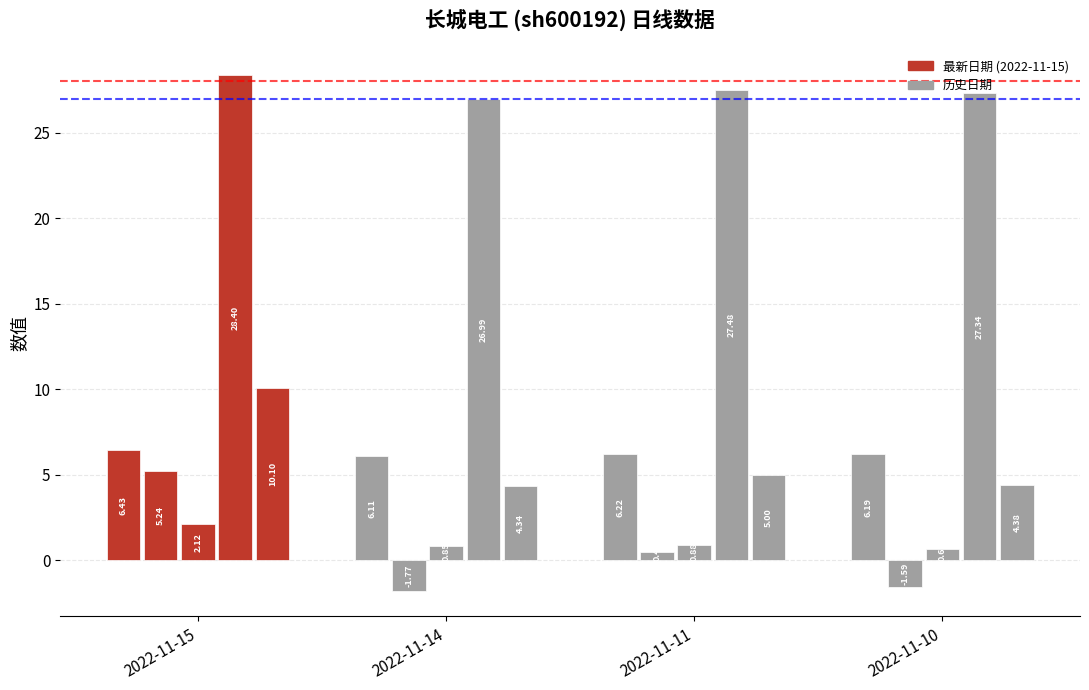

Are the bars horizontal?

No